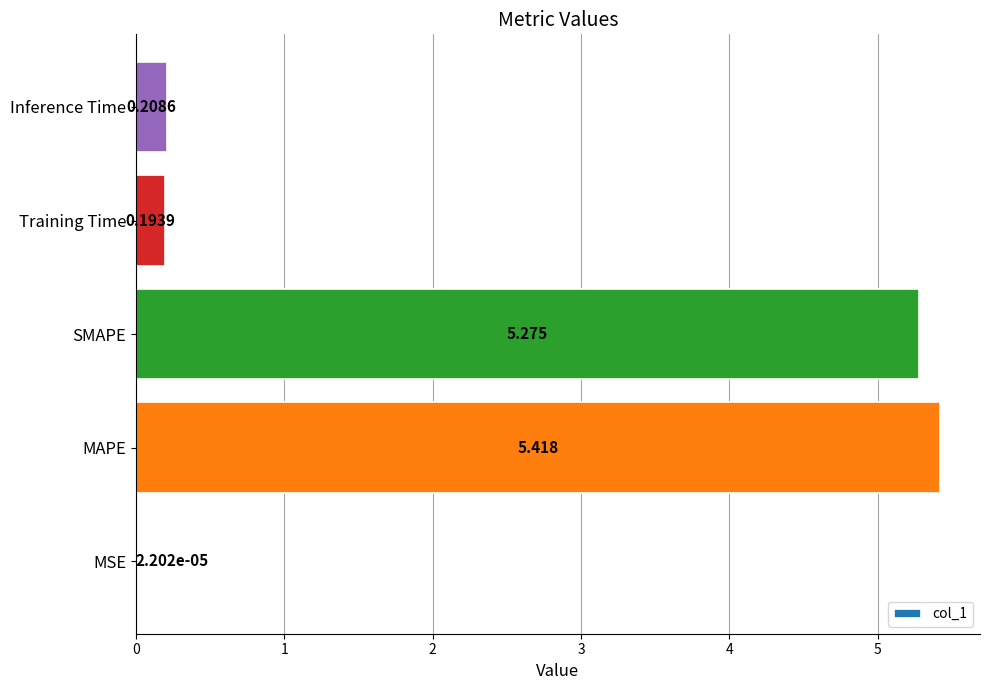

Are the bars horizontal?

Yes